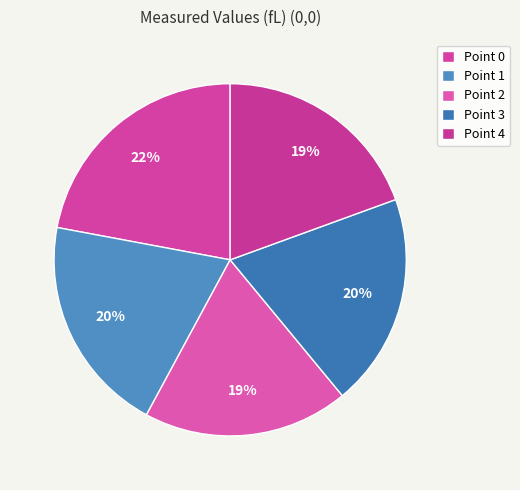

What percentage is the Point 3 slice, to the nearest percent?

20%